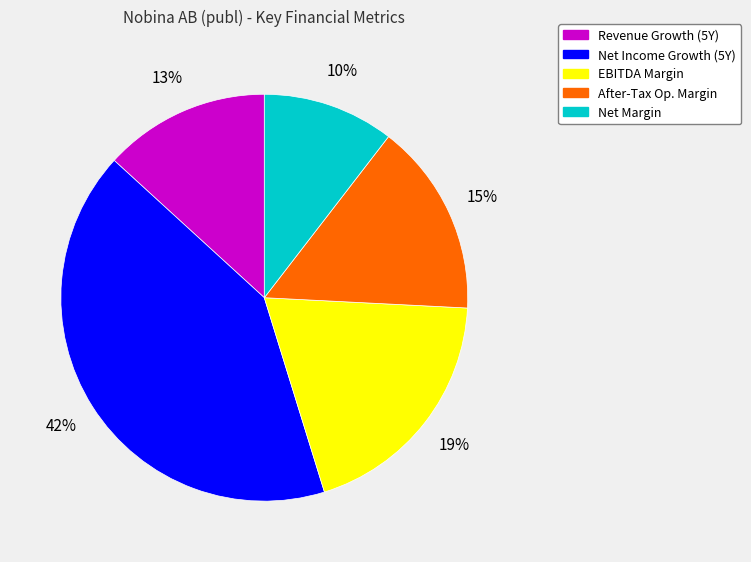

True or false: Revenue Growth (5Y) accounts for 13% of the total.

True